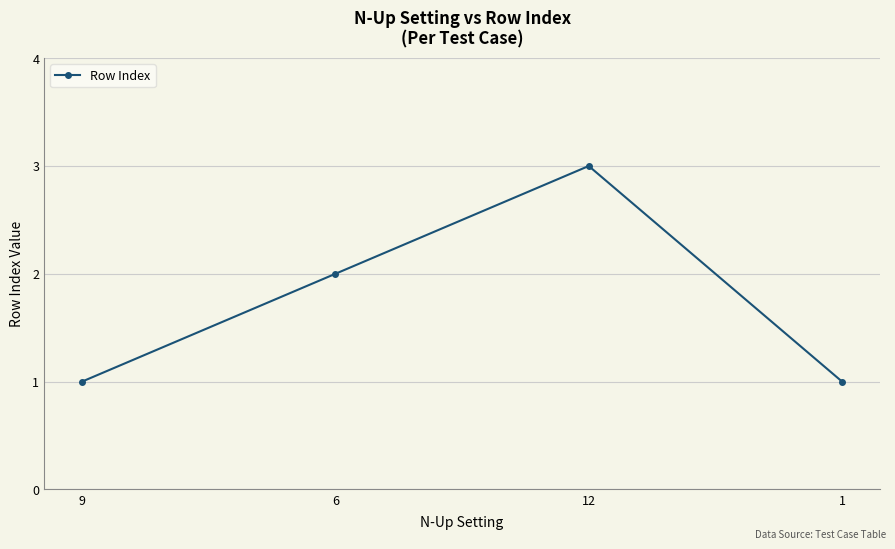

The value at 12 is 5. True or false?

False